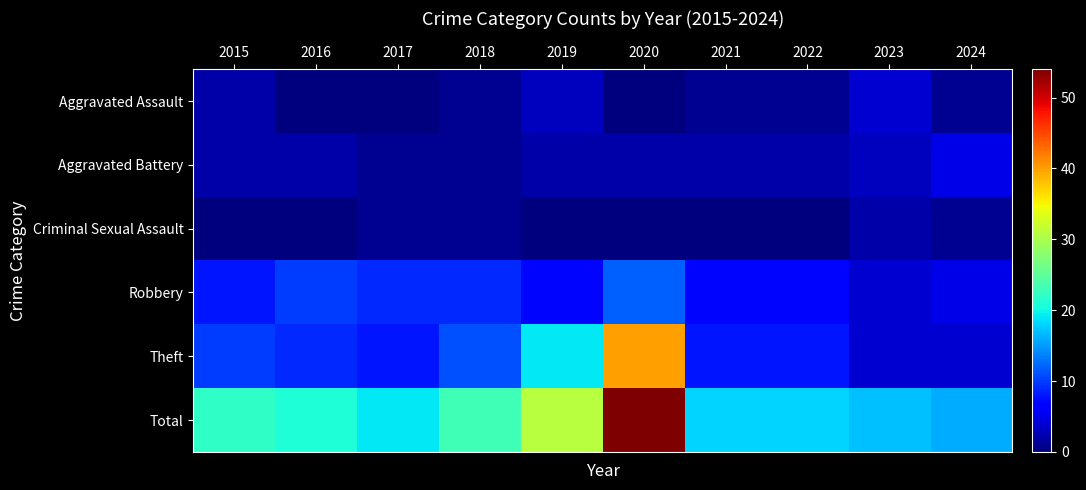

Between 2018 and 2023, which is larger?

2023